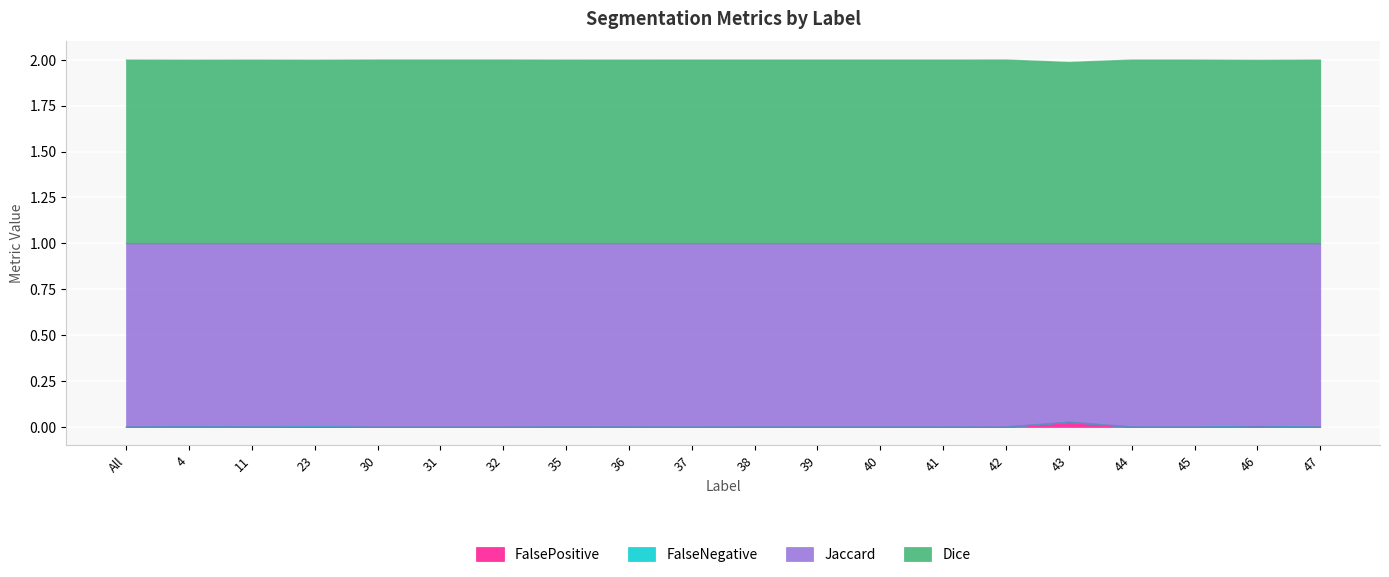

How many lines are shown in the chart?

4